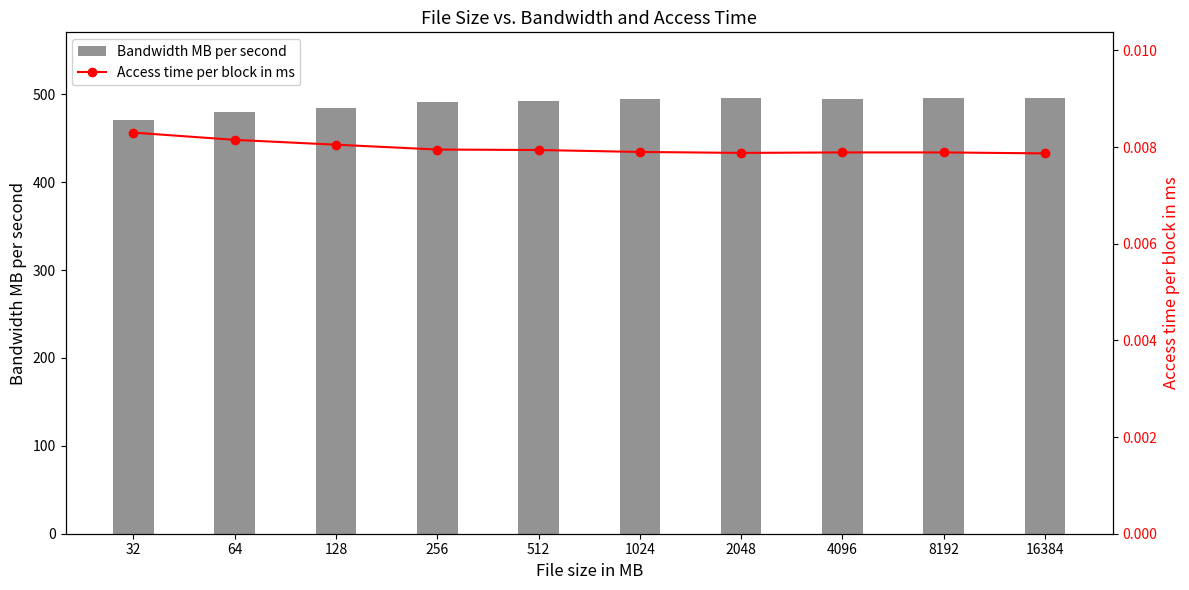

Is it true that Access time per block in ms equals 0.0 at 64?

False